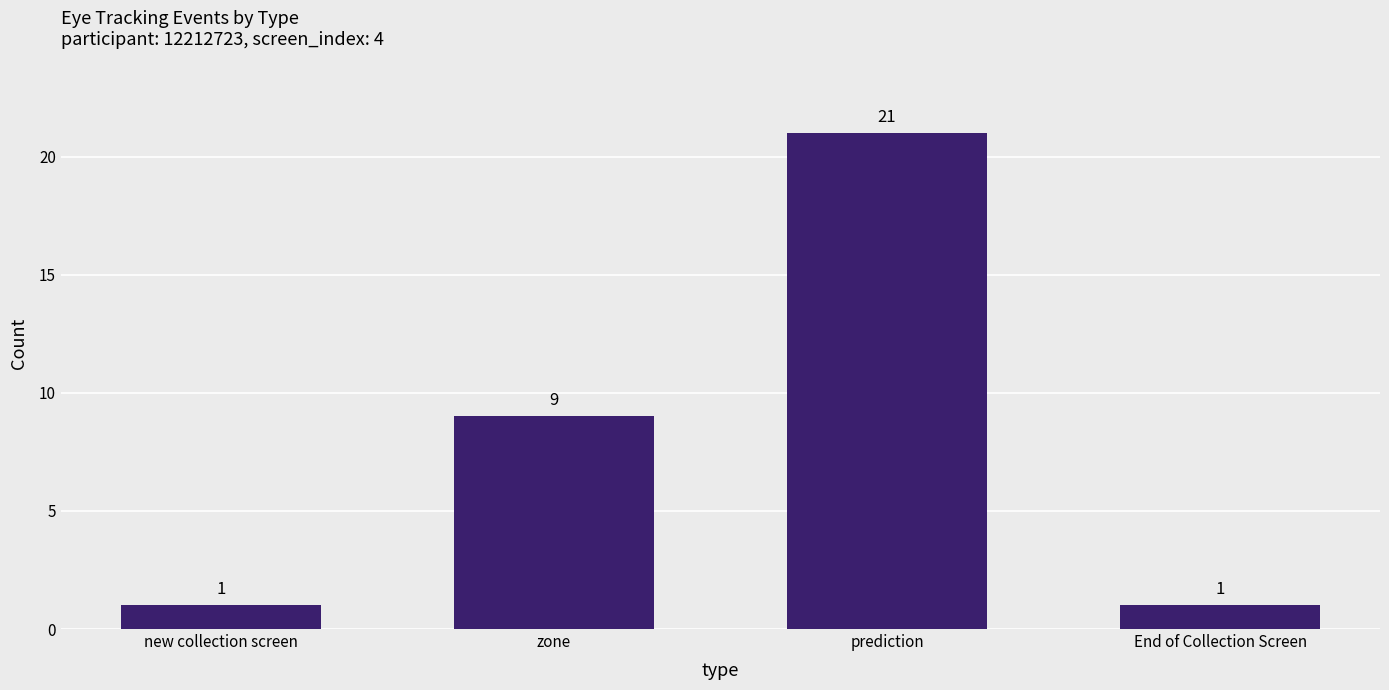

What is the label of the 4th bar from the left?

End of Collection Screen